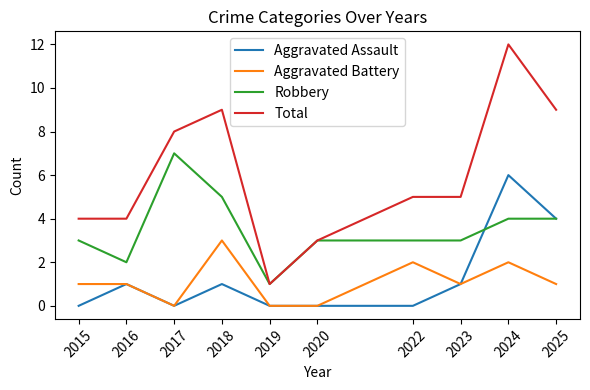

Is it true that Aggravated Battery equals 2 at 2022?

True